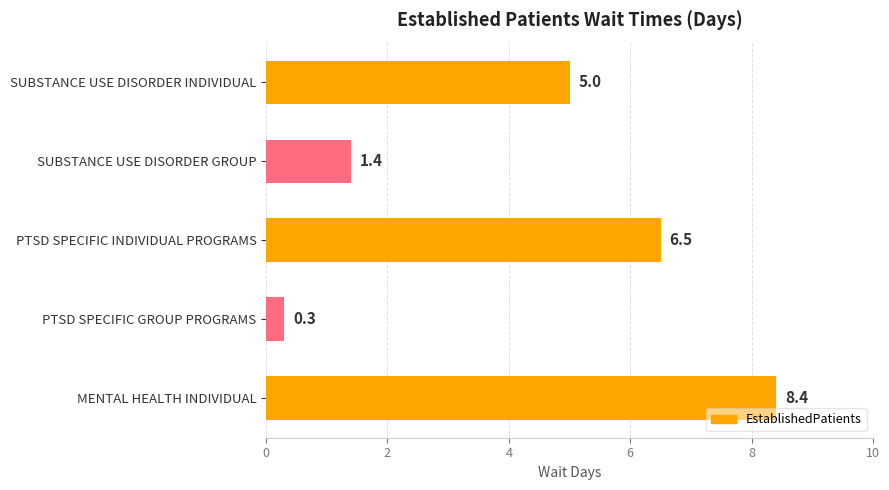

At which label is the value closest to 4?

SUBSTANCE USE DISORDER INDIVIDUAL